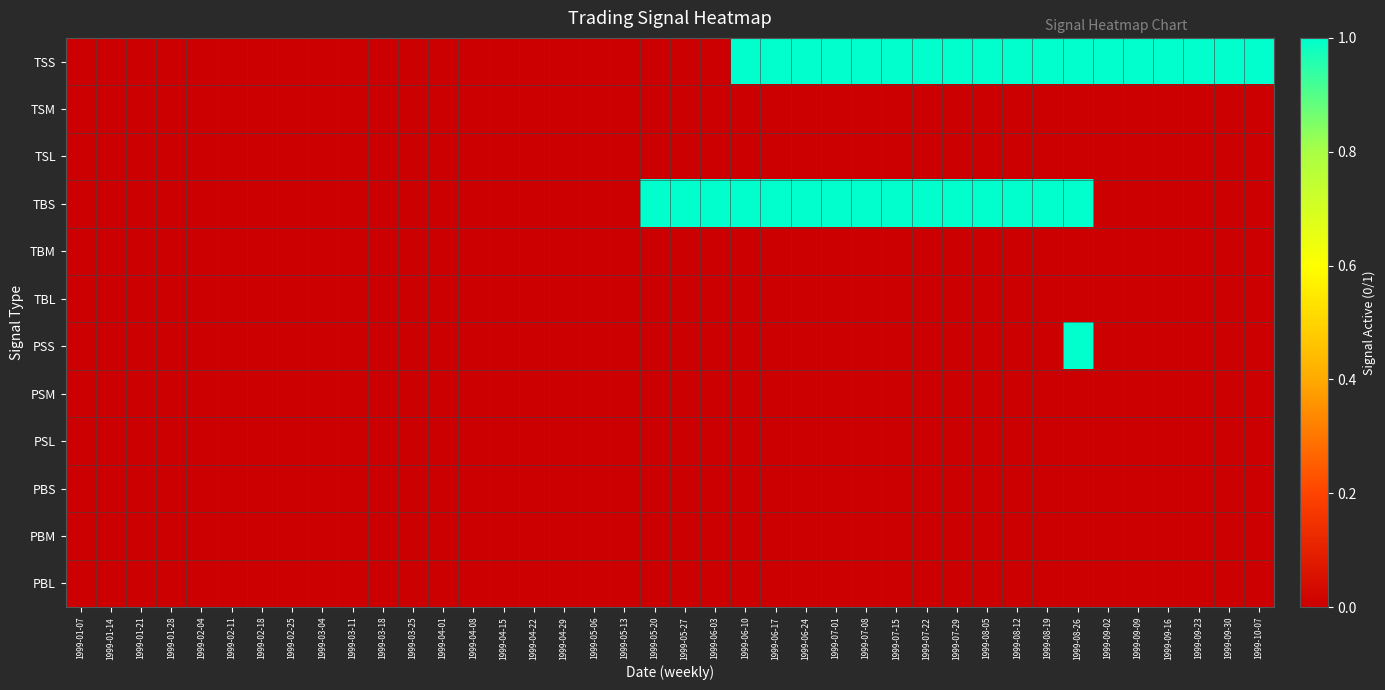

Which has a higher value, 1999-01-07 or 1999-02-18?

1999-01-07